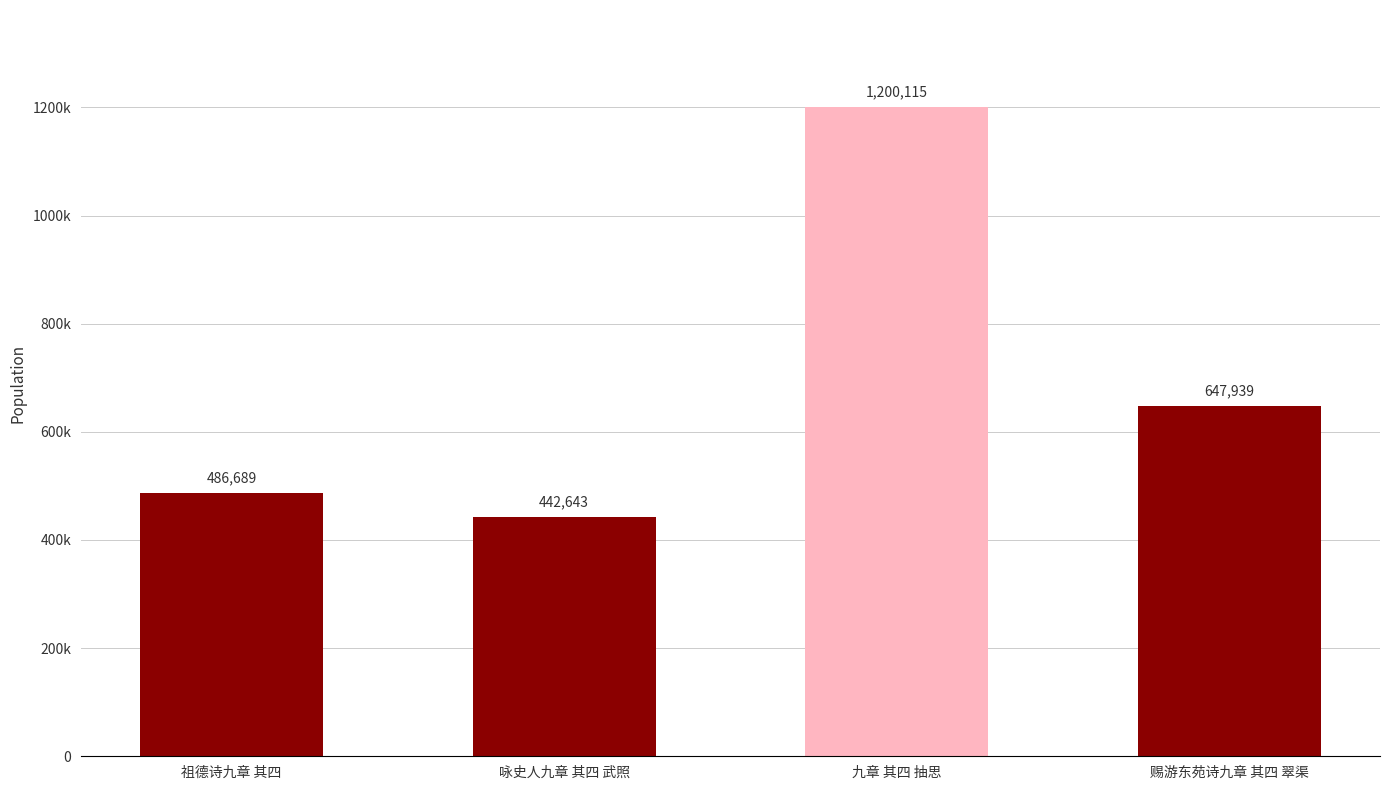

Does the chart contain any negative values?

No